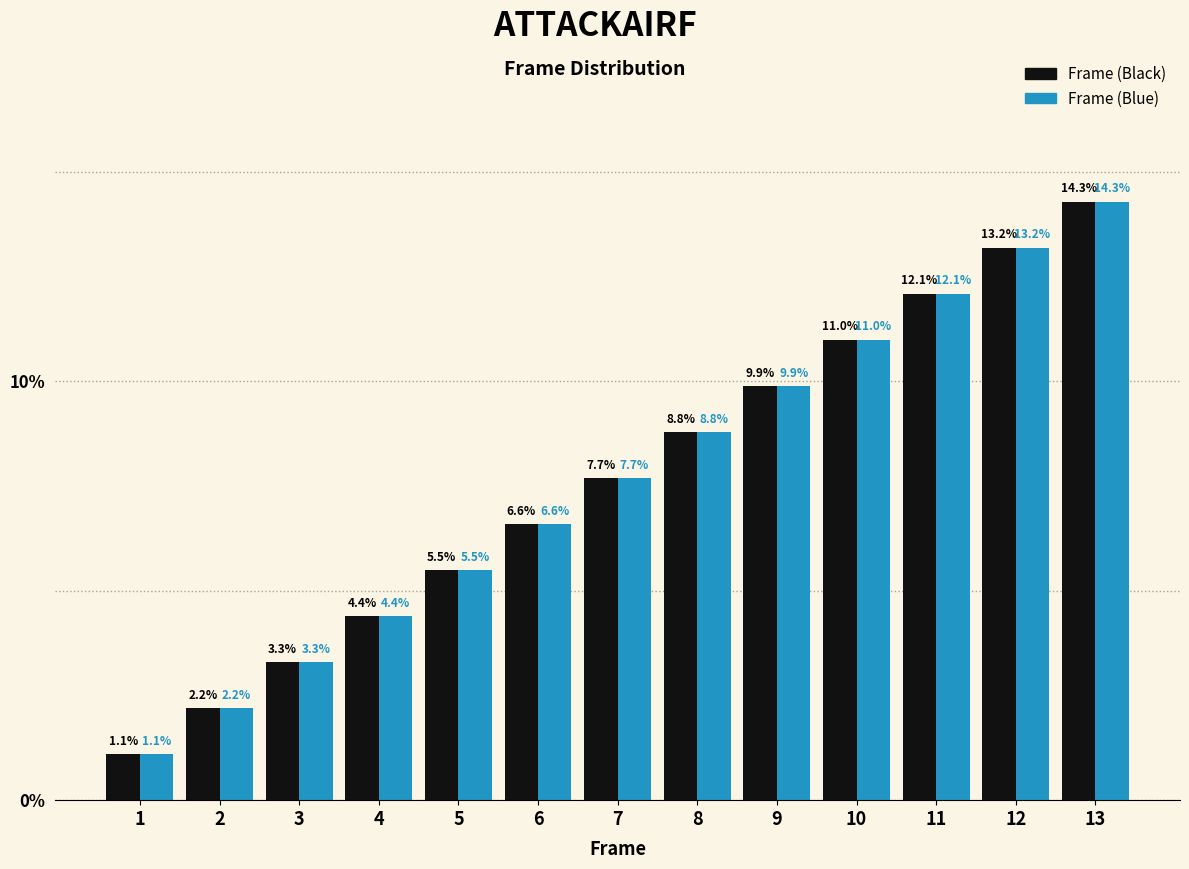

What is the value of the Frame (Blue) bar at the 13th from the left?

14.3